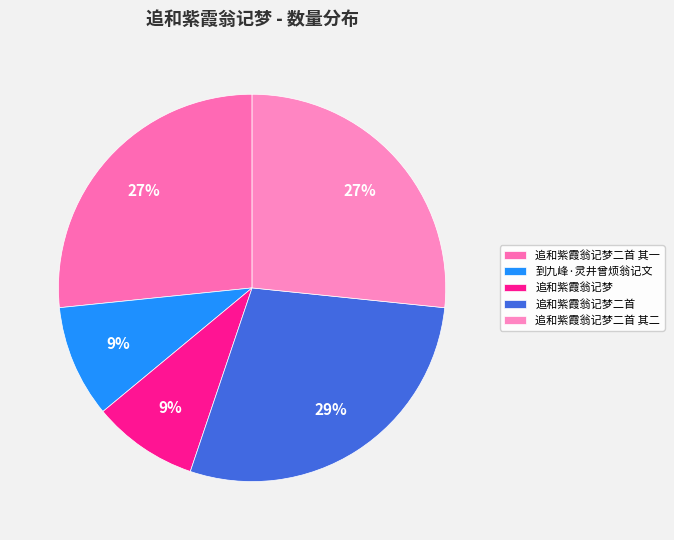

To the nearest percent, what portion does 追和紫霞翁记梦 represent?

9%